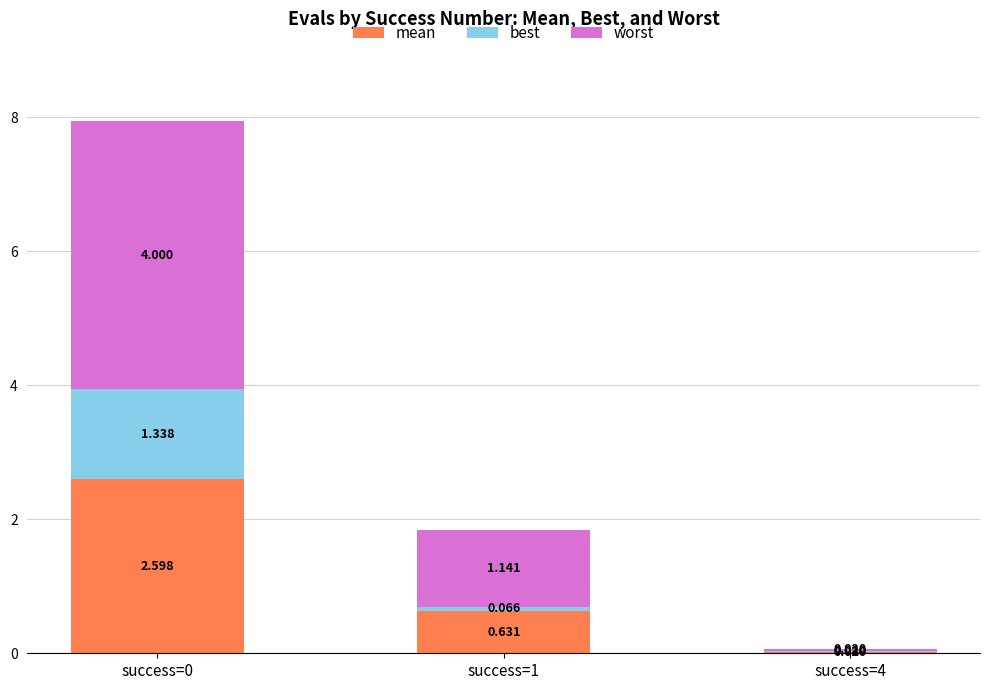

What is the difference between the worst values at success=4 and success=0?

4.0